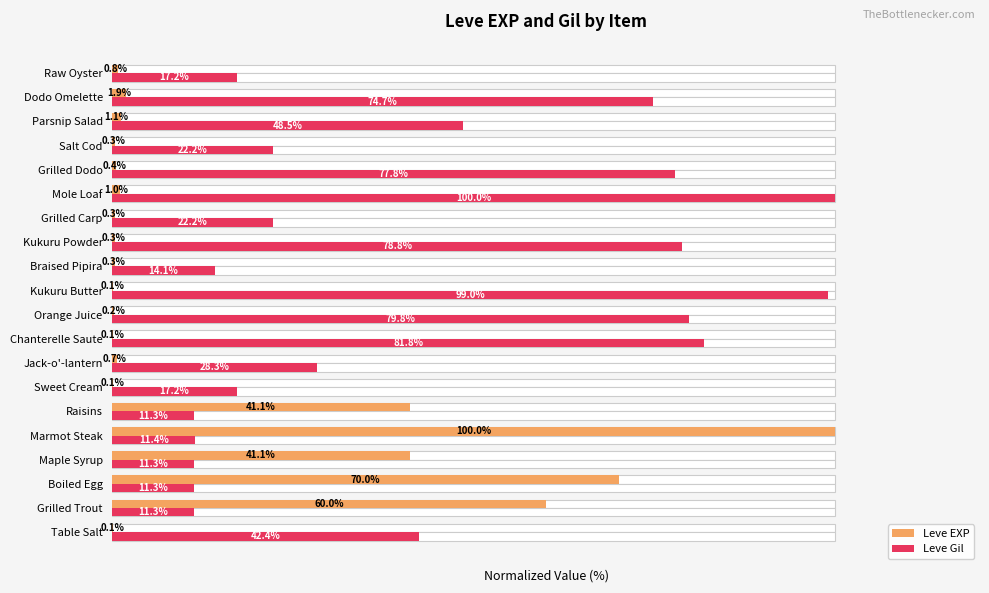

How many groups of bars are there?

20